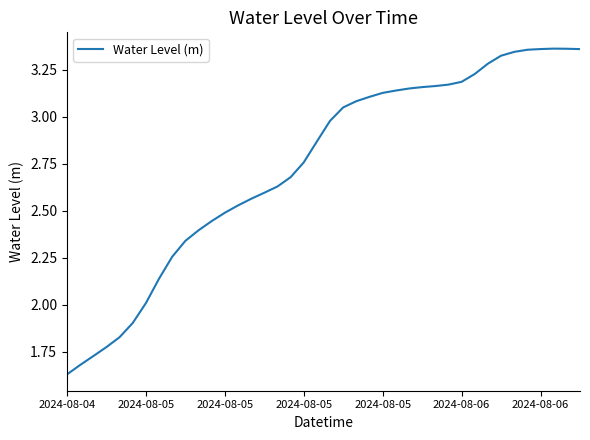

What is the smallest value displayed?

1.6